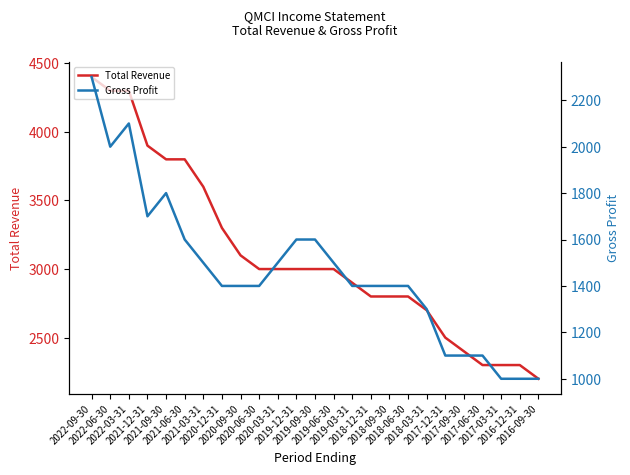

What position from the right is 2020-06-30?

16